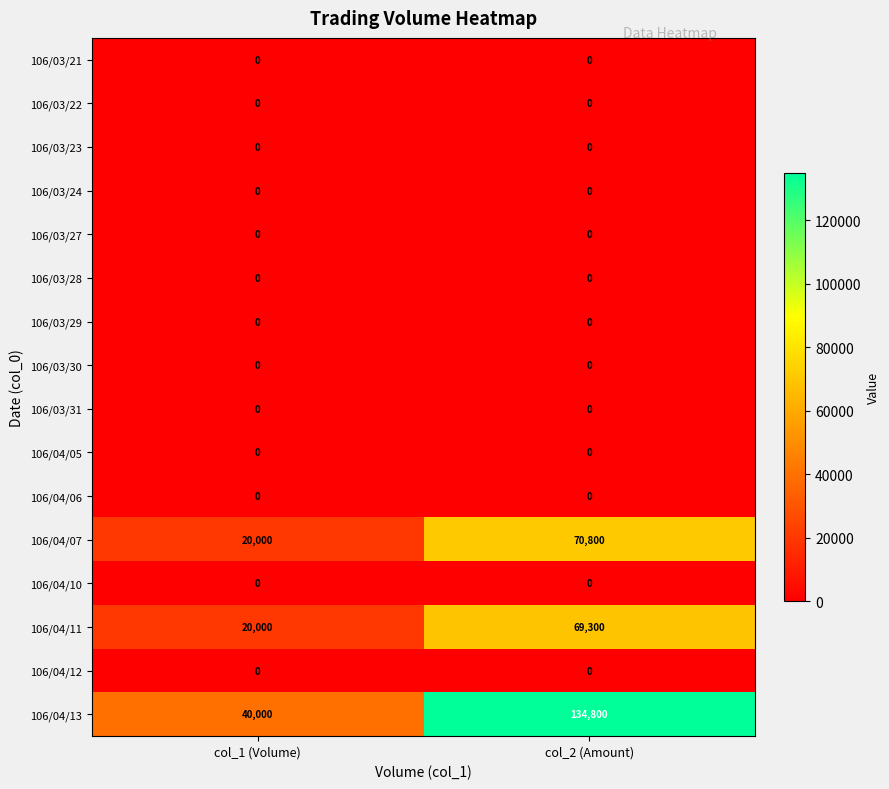

Between col_1 (Volume) and col_2 (Amount), which series saw the biggest shift?

106/04/13